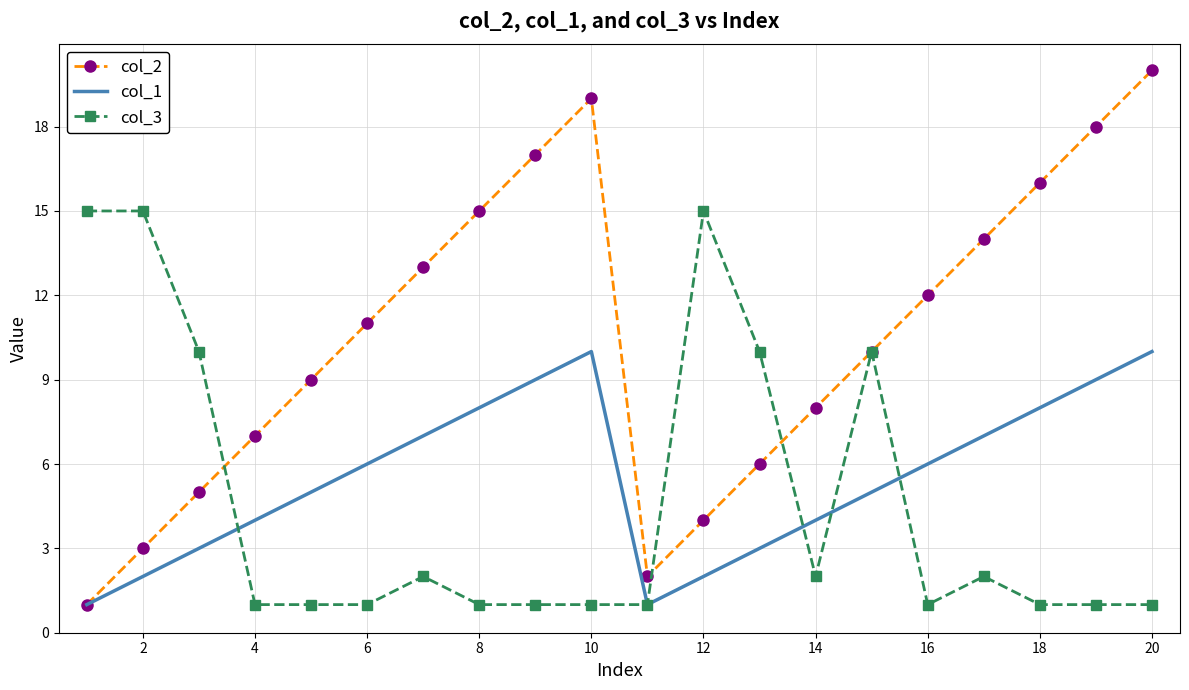

Which series has the largest total across all categories?

col_2